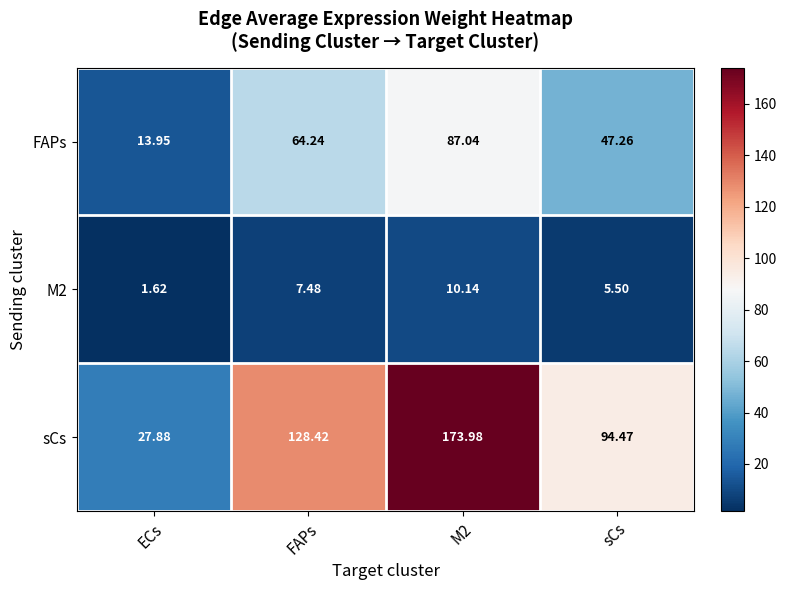

Which series has the largest total across all categories?

sCs